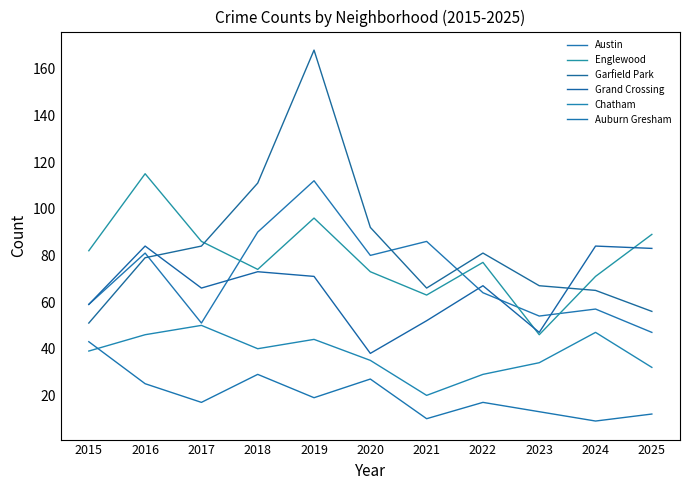

At which label does Chatham first exceed 39?

2016